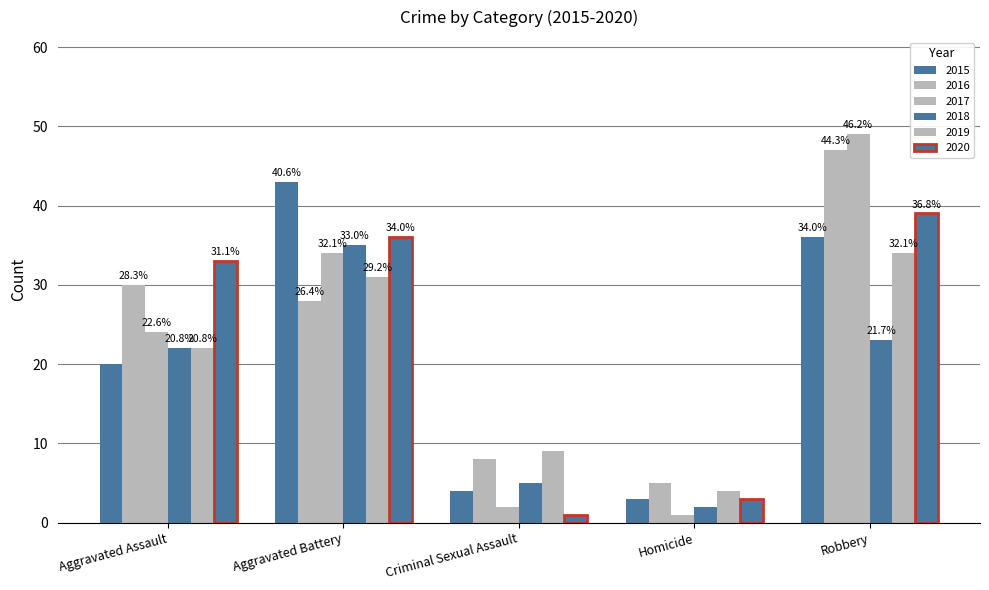

Which series changed the most between Aggravated Assault and Robbery?

2017